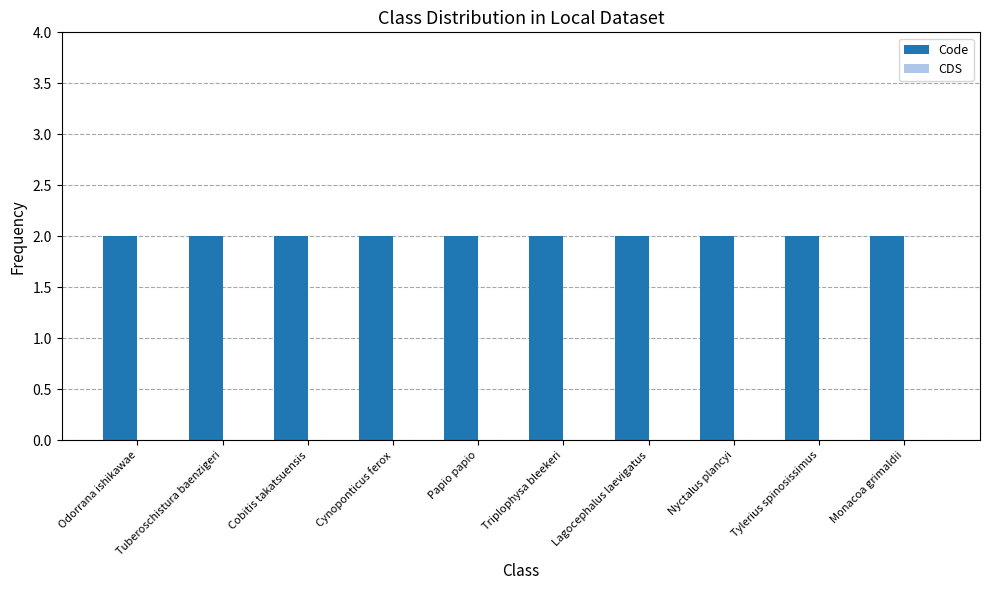

Is it true that Code equals 2 at Lagocephalus laevigatus?

True